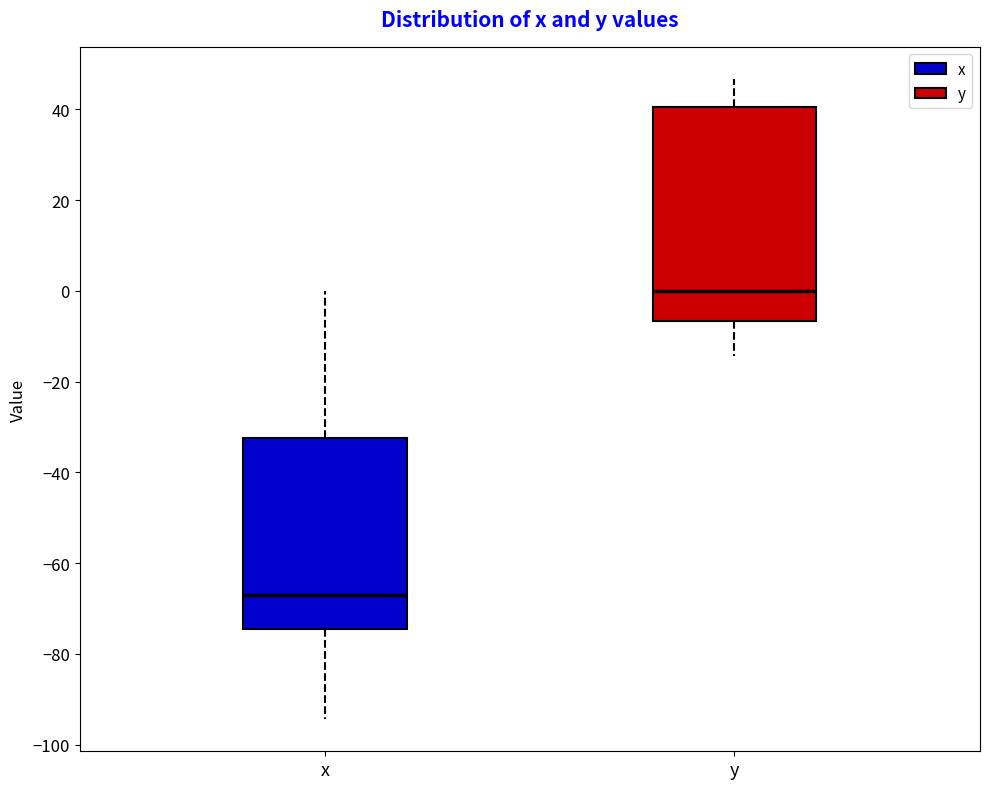

Reading left to right, transcribe this box plot: for each box, give where its median line is, the range the box spans, and where its two whiskers end, as read against the y-axis. The values are not printed on the chart, so give them approximately, as read against the axis.

x: median -68, box -74 to -32, whiskers -94 to 0
y: median 0, box -6 to 40, whiskers -14 to 46